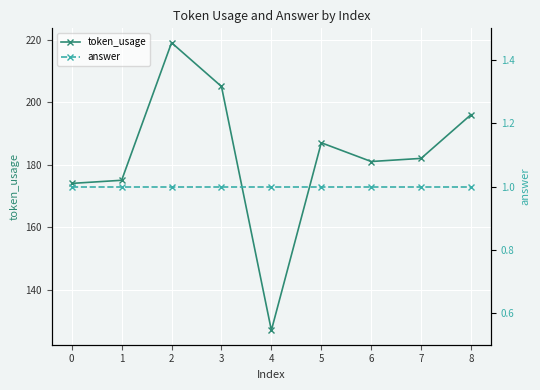

True or false: token_usage and answer intersect in this chart.

False